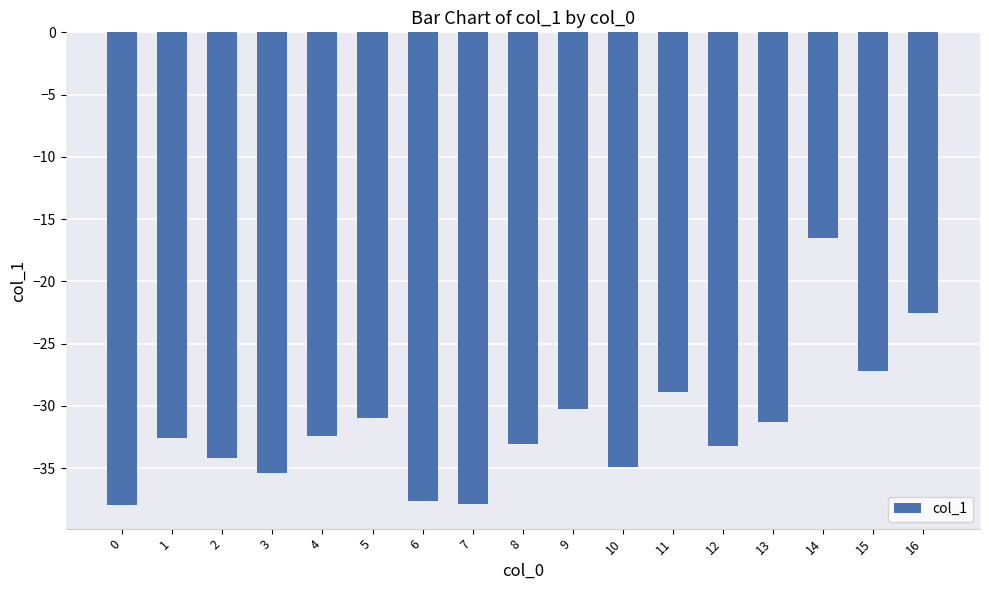

What is the minimum value shown in the chart?

-38.0